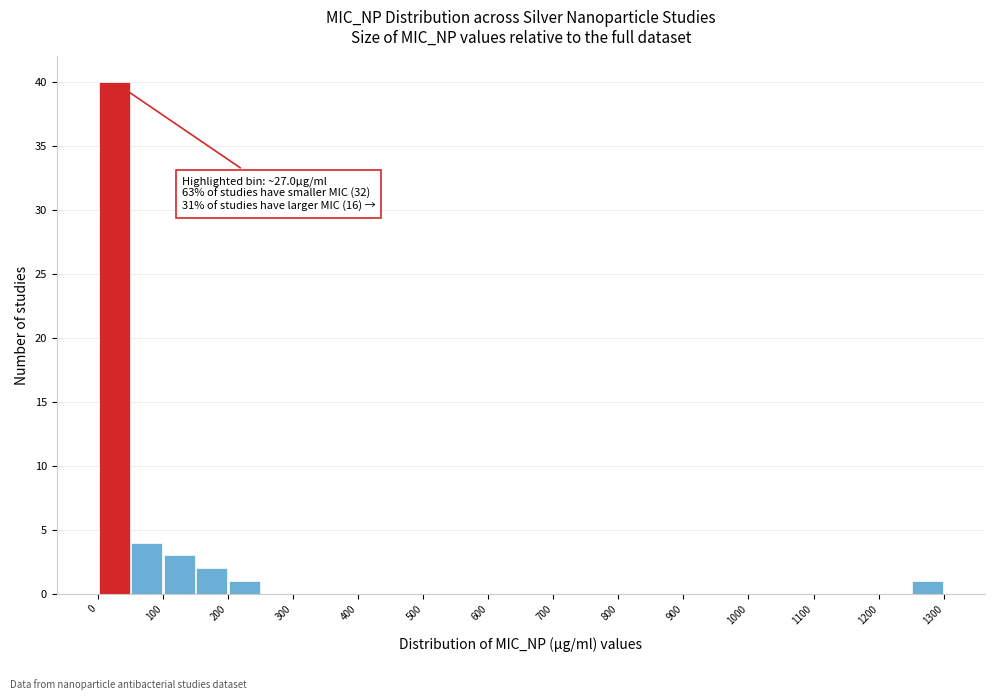

Over which range of the x-axis is the bar tallest?

0 to 50